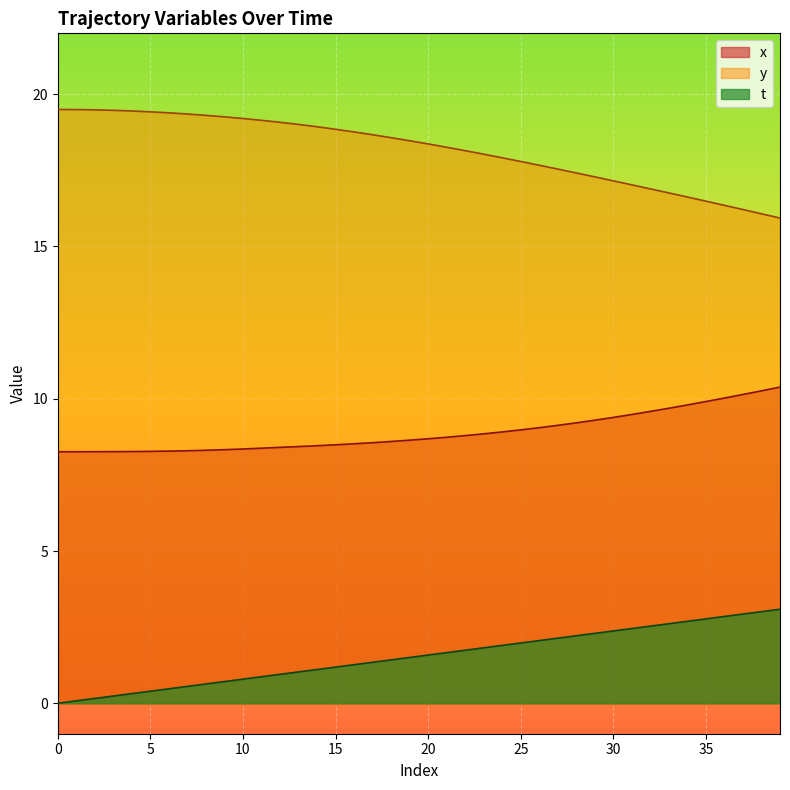

Does the chart display data point markers on the line(s)?

No